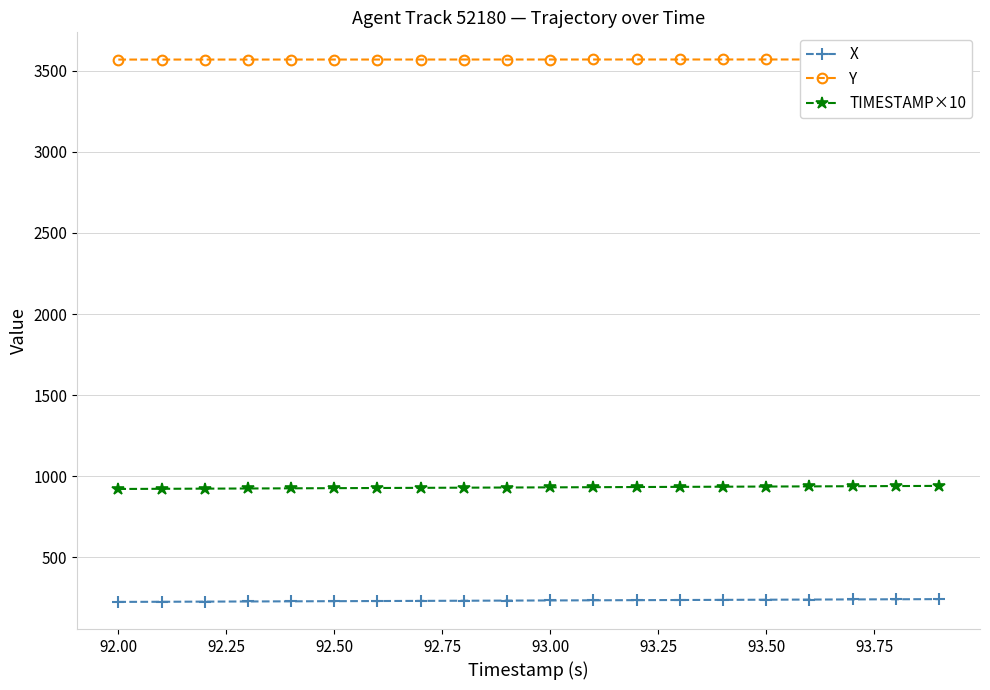

True or false: X has a value of 387.5 at 93.00.

False